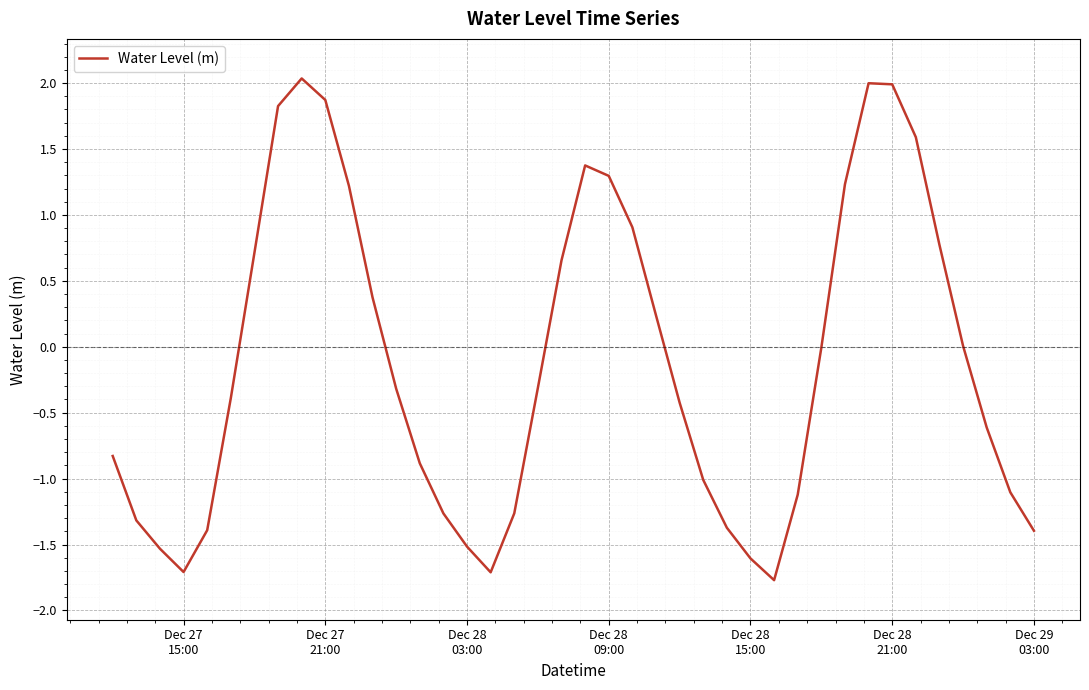

What is the difference between the maximum and minimum values?

3.8